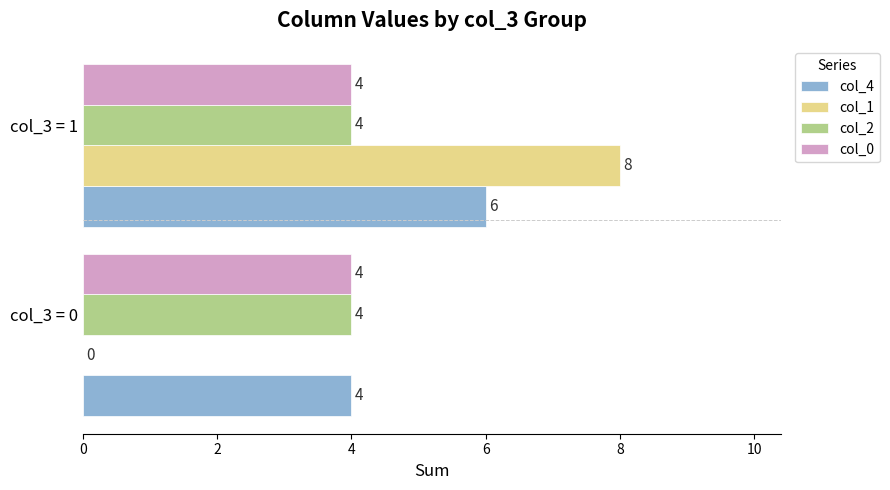

At which category is the sum across all series the highest?

col_3 = 1